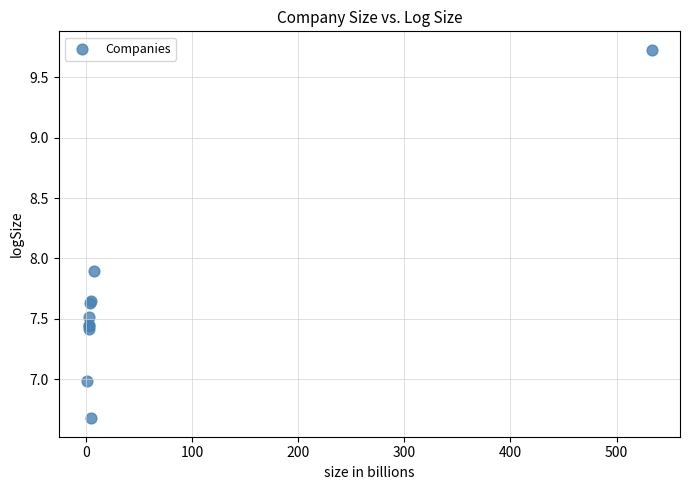

What Y value in the scatter plot is closest to 8?

7.9